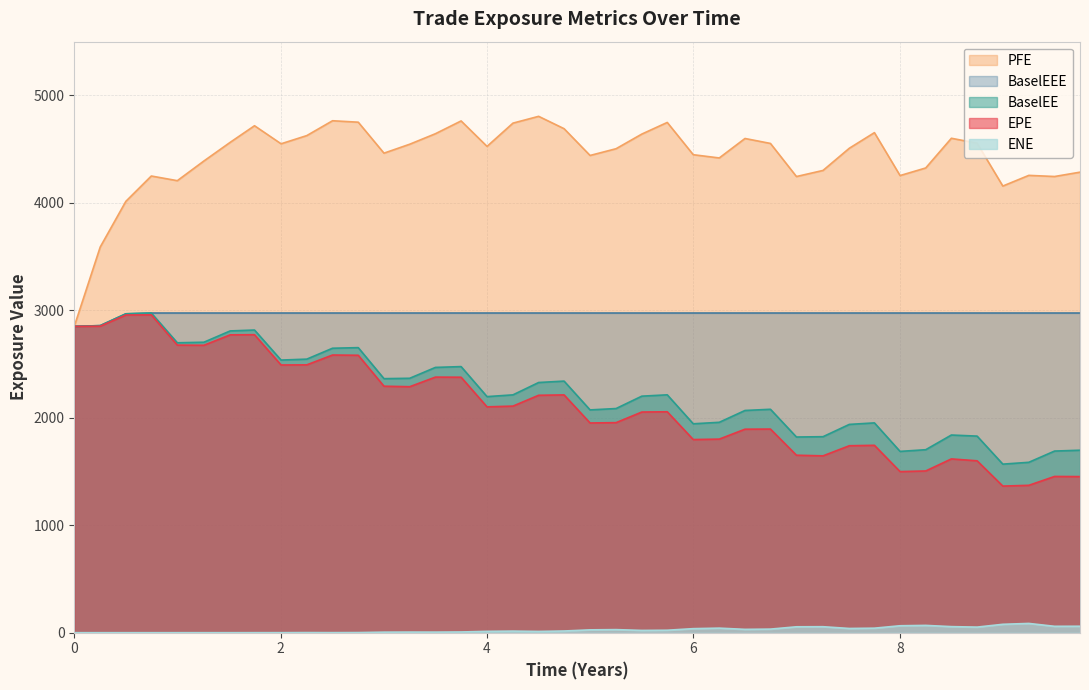

At which category does PFE reach its first local valley?

8